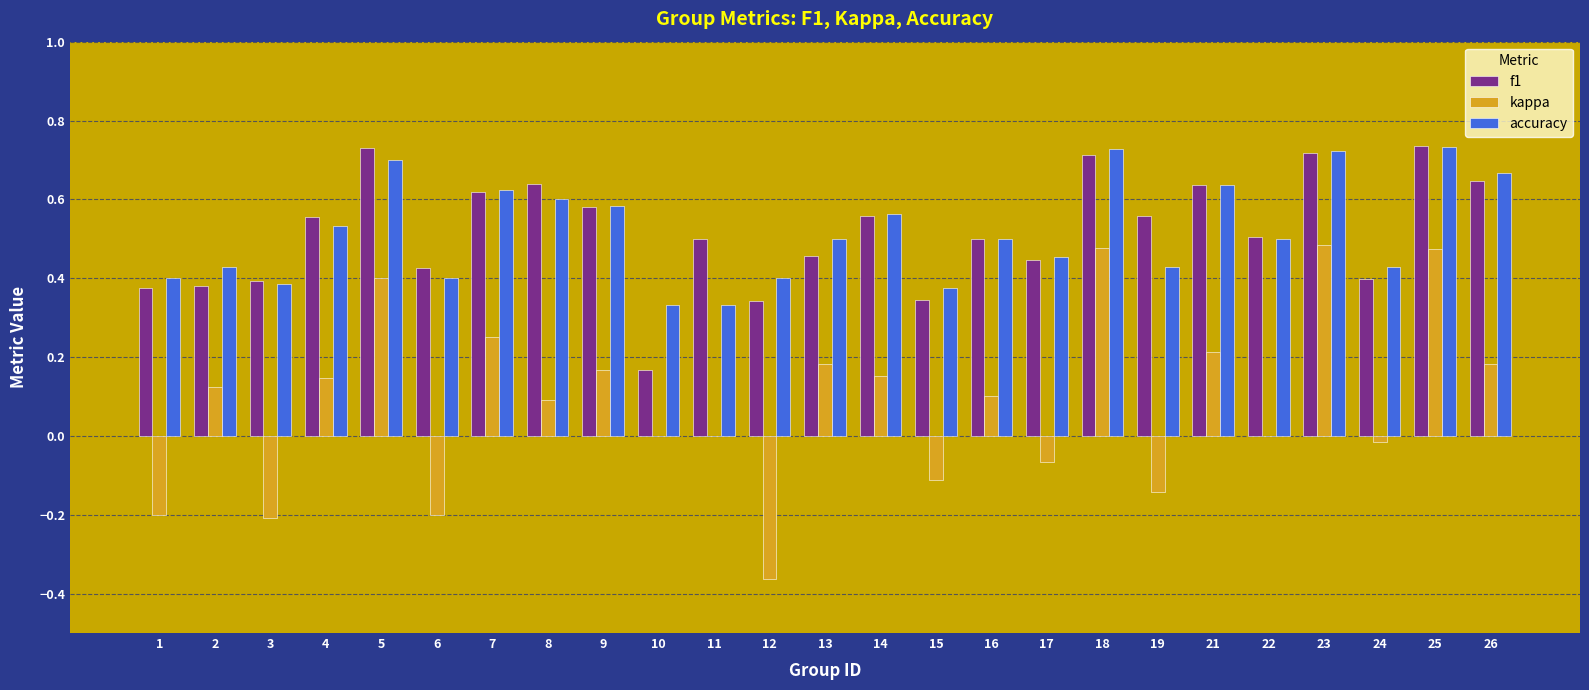

Does the chart contain stacked bars?

No